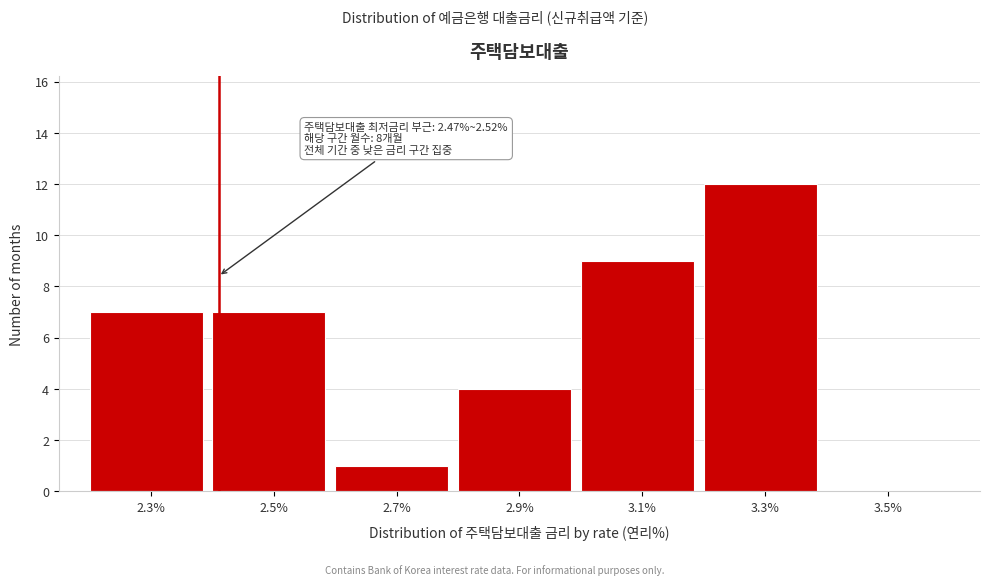

Reading left to right, transcribe all the data shown in this chart.

2.3%=7	2.5%=7	2.7%=1	2.9%=4	3.1%=9	3.3%=12	3.5%=0